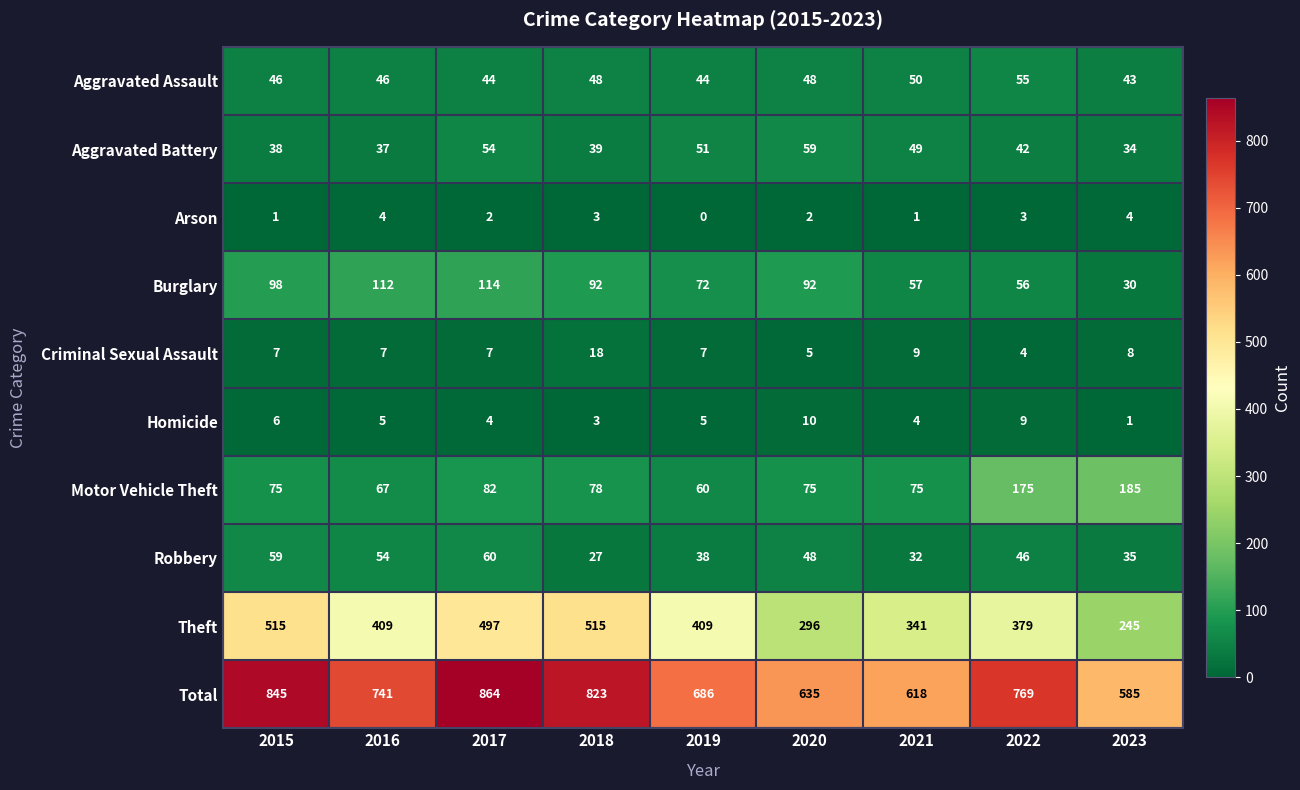

Rank the series at 2017 from lowest to highest value.

Arson, Homicide, Criminal Sexual Assault, Aggravated Assault, Aggravated Battery, Robbery, Motor Vehicle Theft, Burglary, Theft, Total